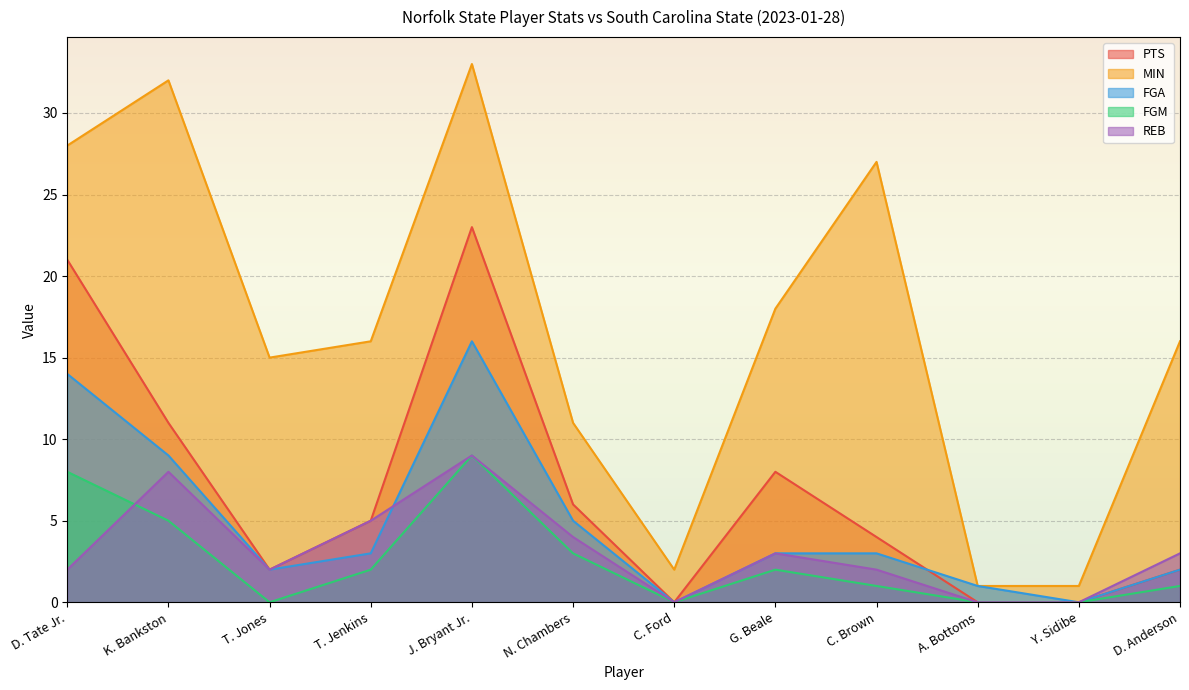

Which category has the highest value in the MIN series?

J. Bryant Jr.